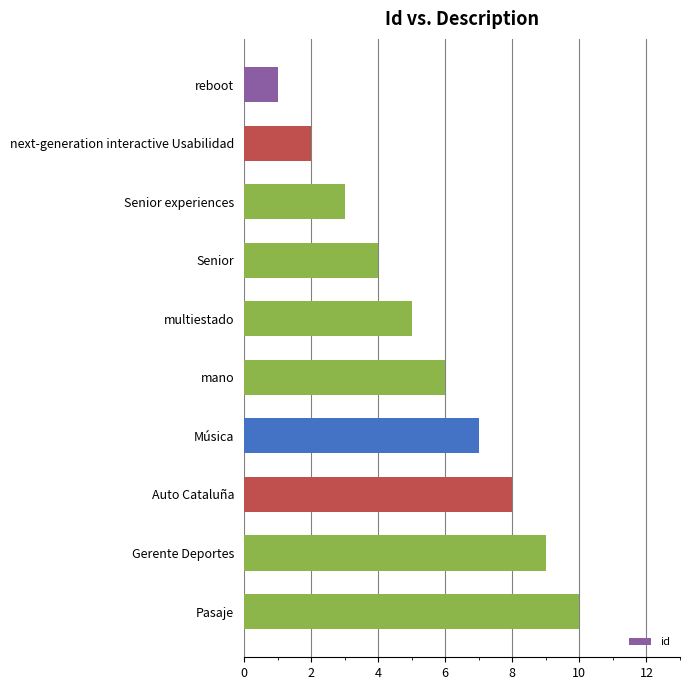

What is the label of the 10th bar from the bottom?

reboot